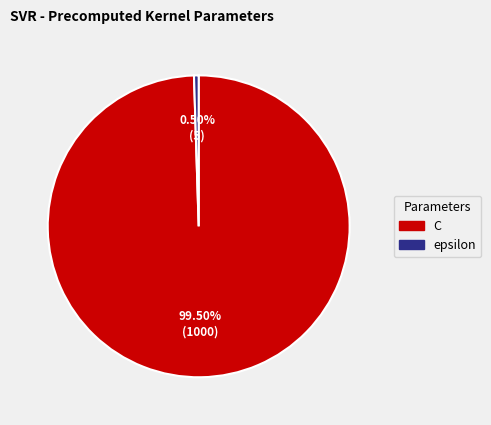

Is the sum of C and epsilon greater than half?

Yes